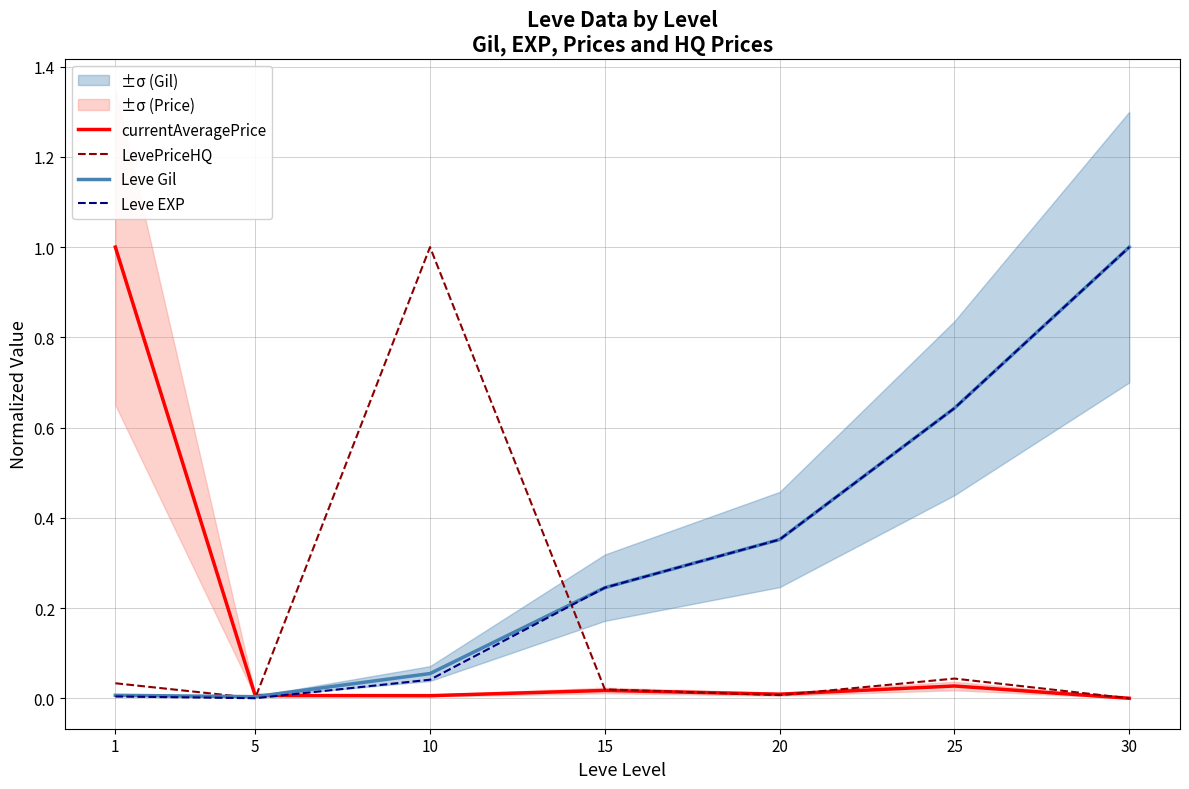

At which label is Leve Gil closest to 0?

5